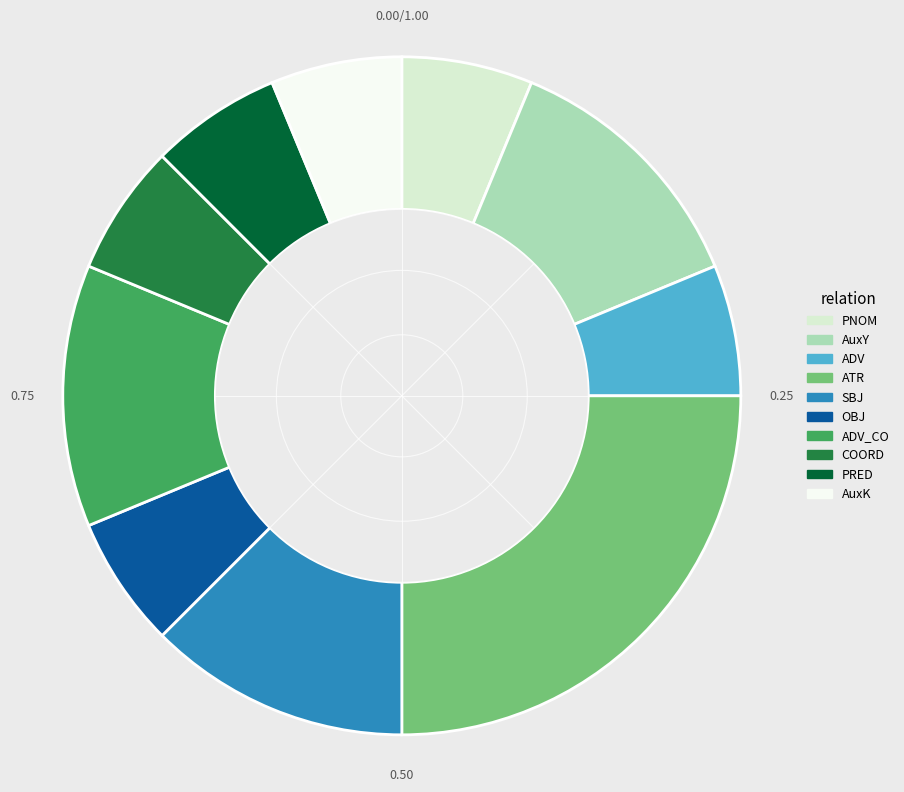

Is there a majority slice in this chart?

No